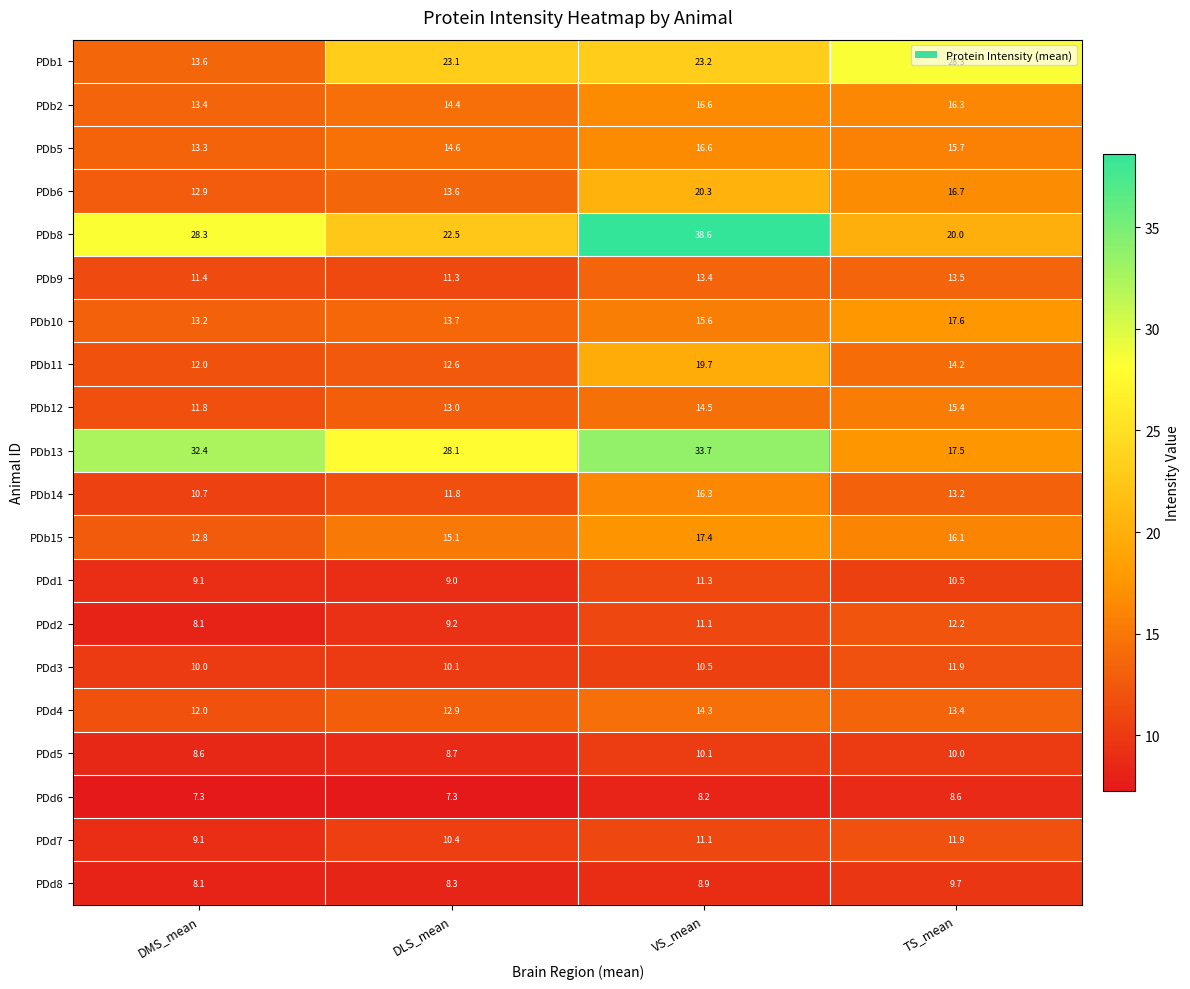

What is the total value across all series at VS_mean?

331.4